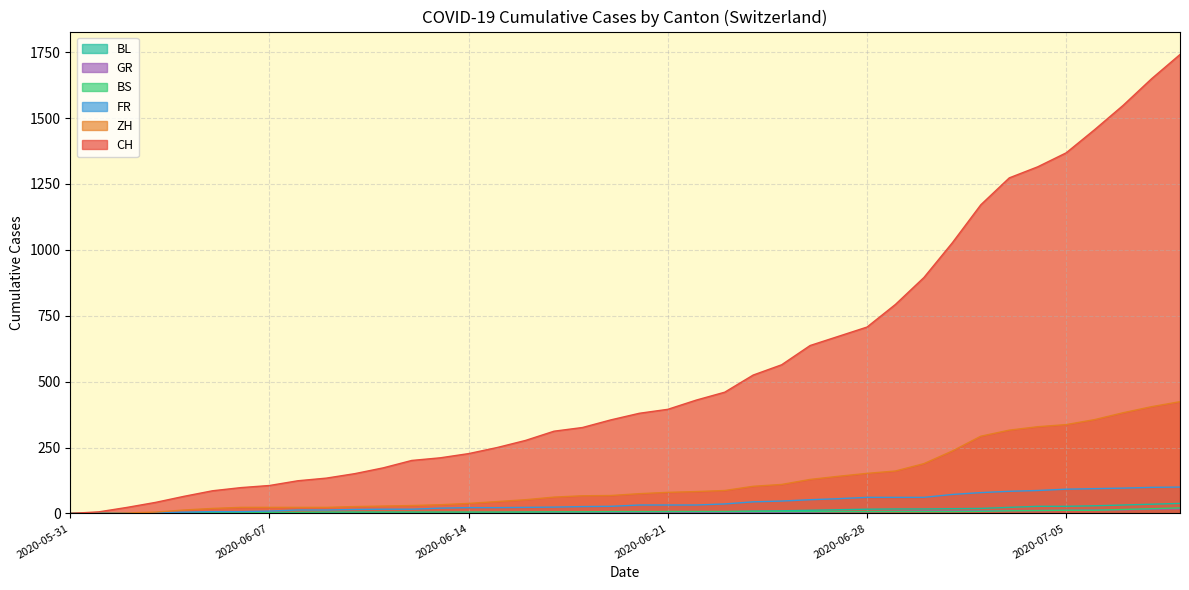

List the labels in order of FR value, smallest first.

2020-05-31, 2020-06-07, 2020-06-14, 2020-06-21, 2020-06-28, 2020-07-05, 2020-07-09